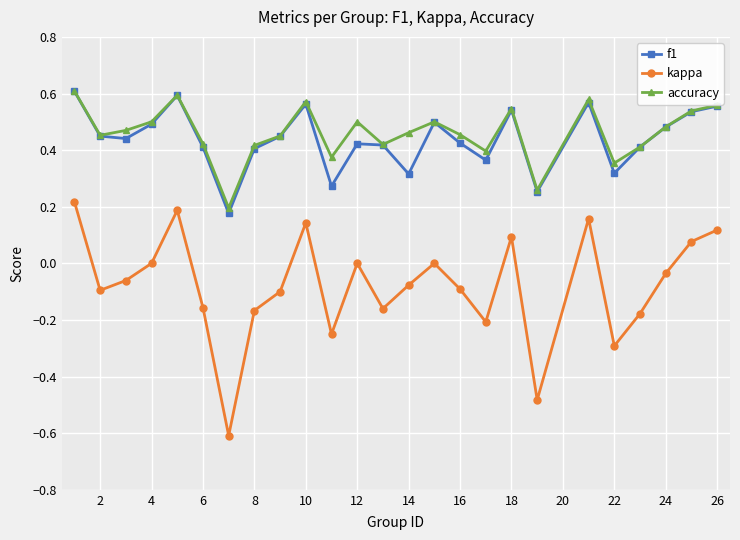

What is the smallest value displayed?

-0.6